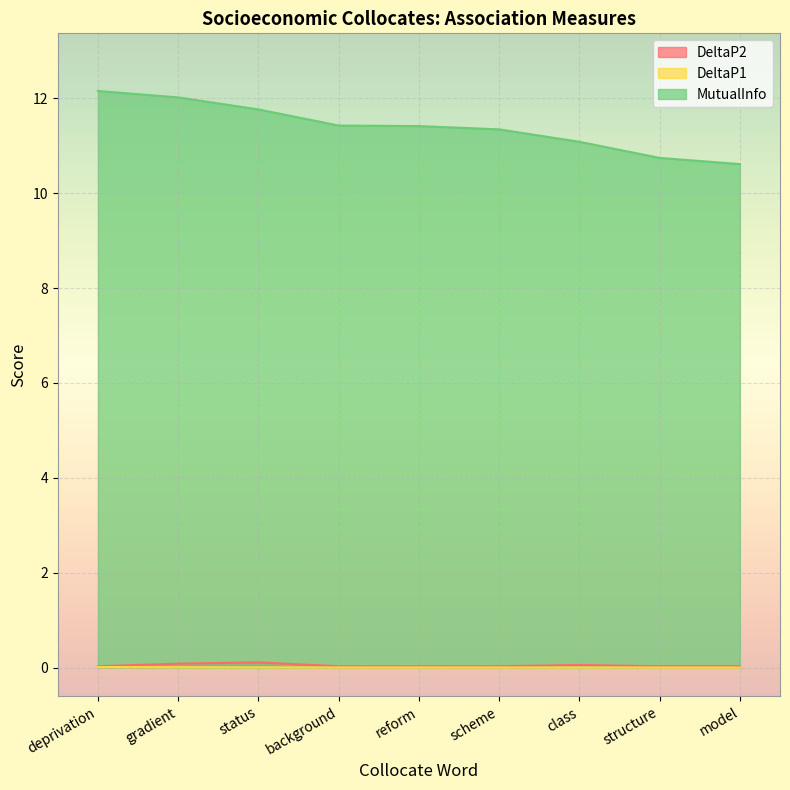

Read the DeltaP2 value at status.

0.1